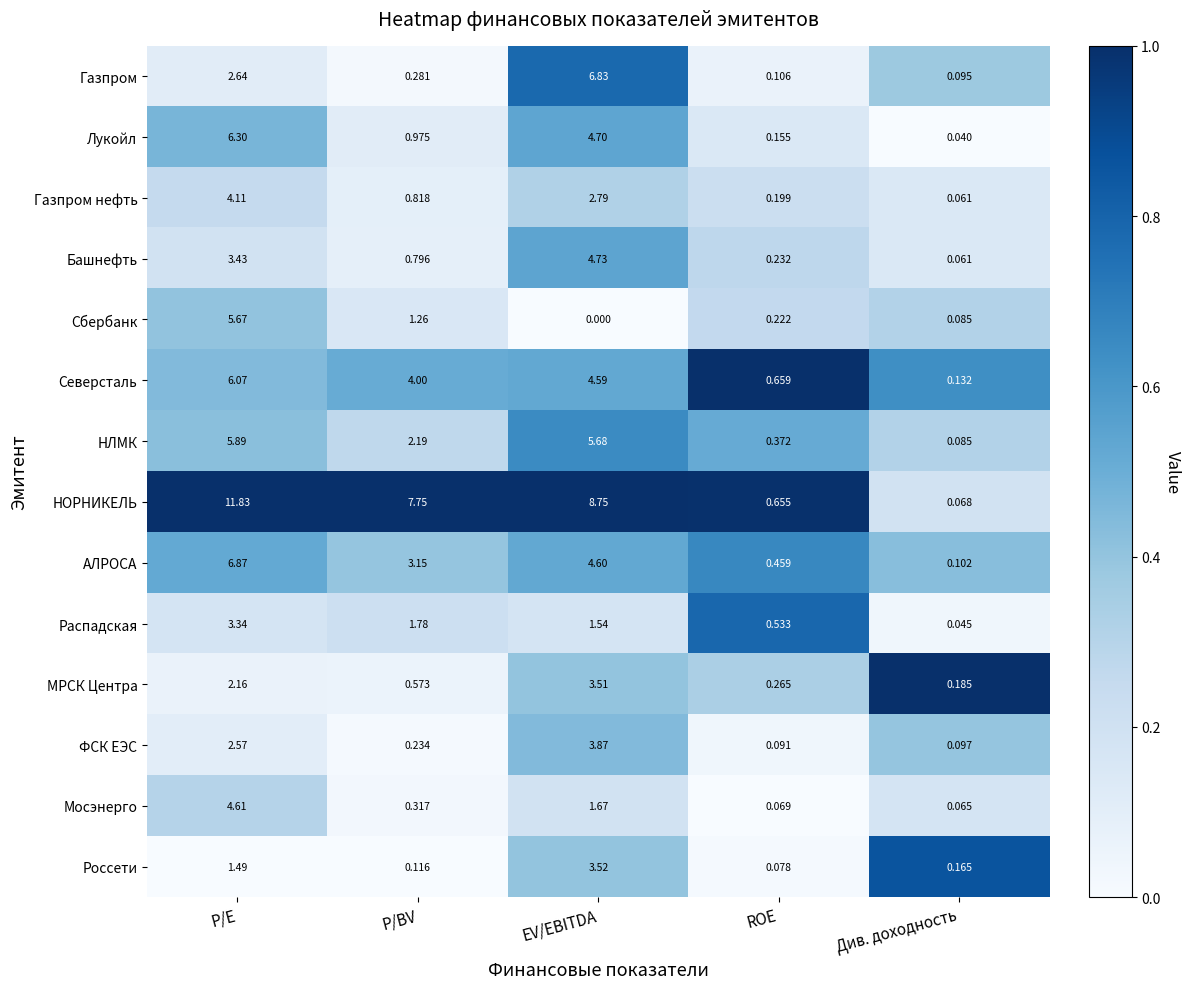

Where is НОРНИКЕЛЬ nearest to the value 5?

P/BV